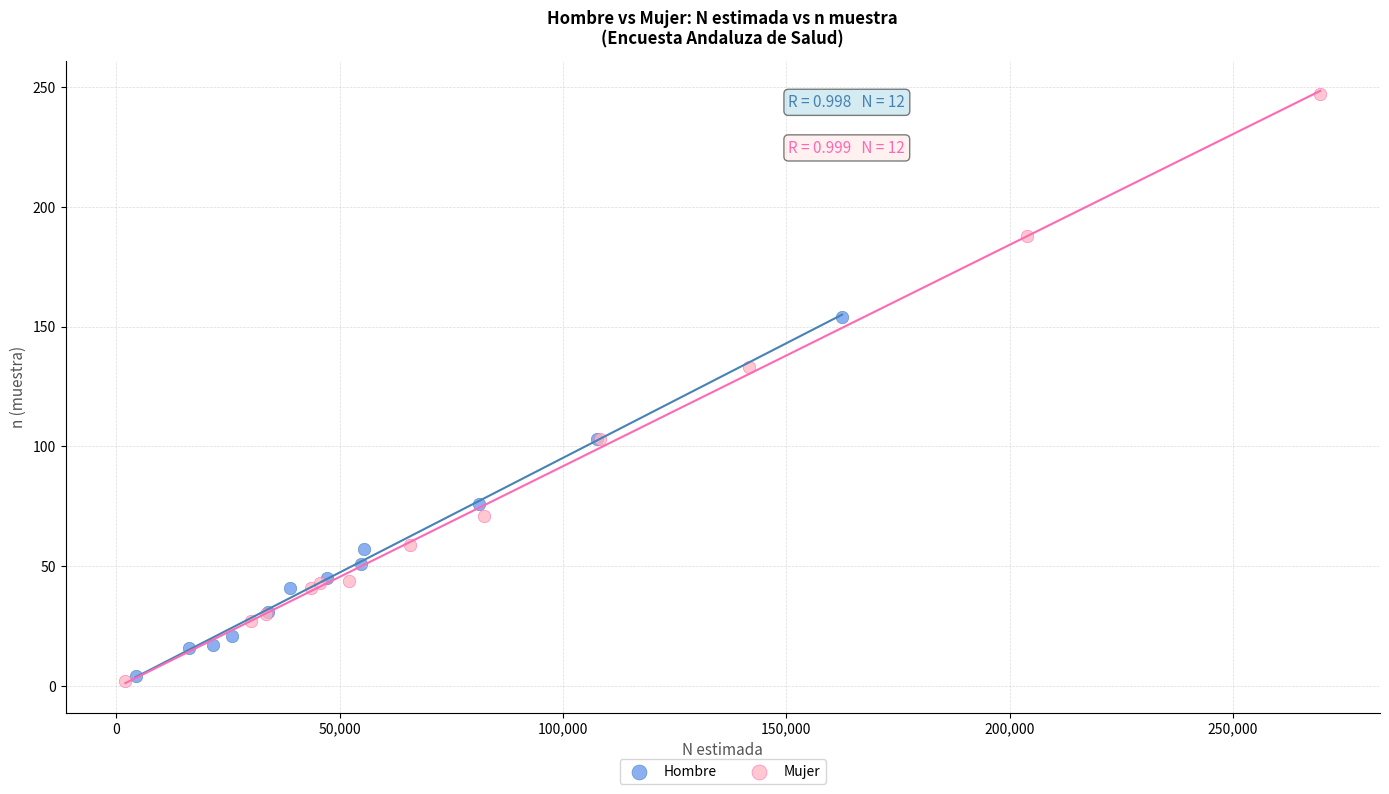

Which series has the largest Y range (max minus min)?

Mujer